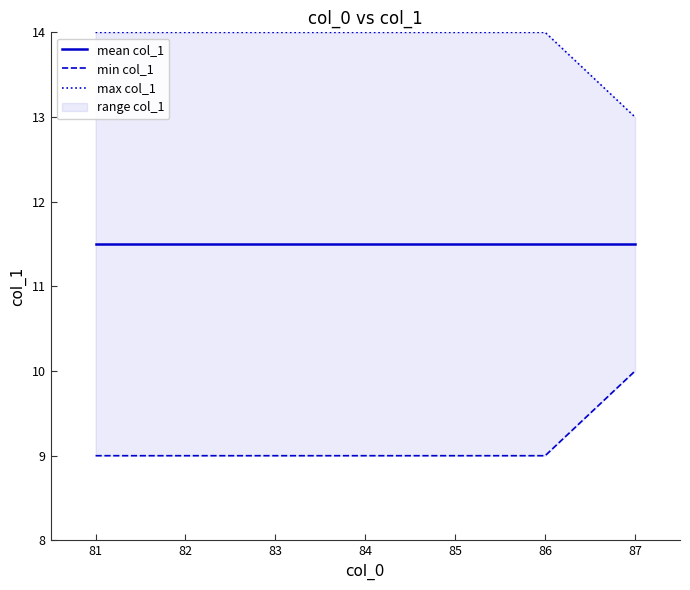

What is the value of the max col_1 point at the 2nd from the left?

14.0